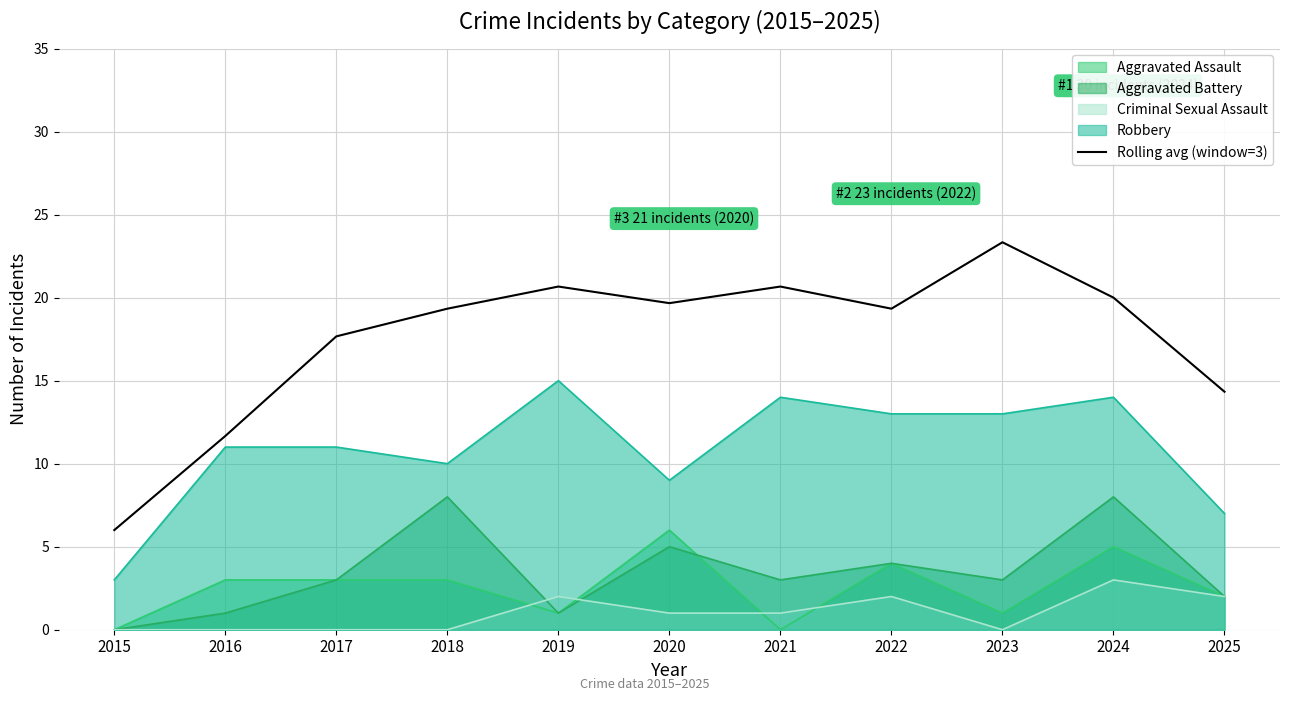

Which series has the widest spread of values?

Rolling avg (window=3)